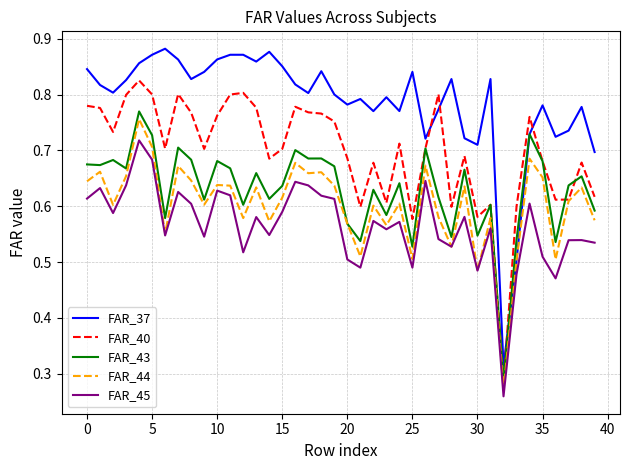

Which series has the largest range (max minus min)?

FAR_37